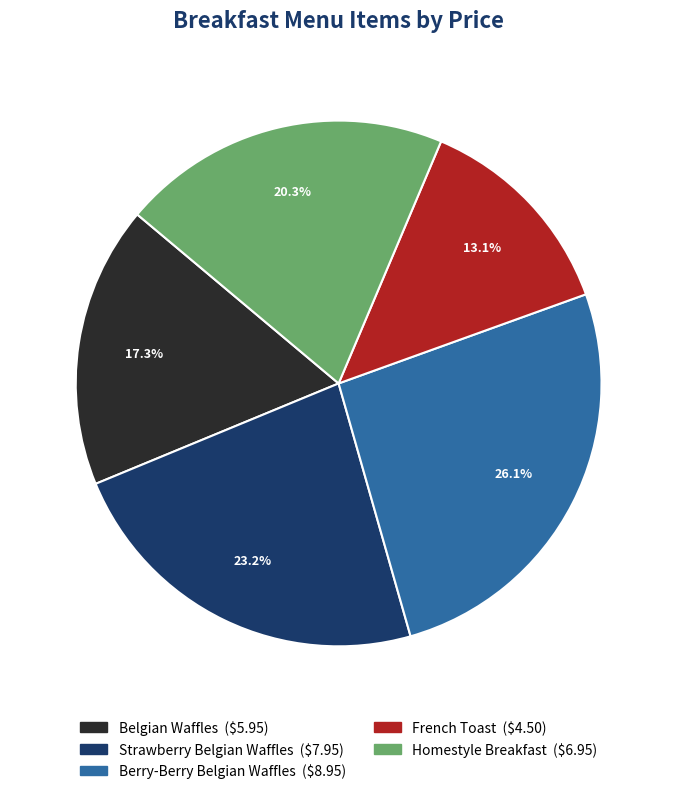

Is it true that Belgian Waffles is 28% of the pie?

False